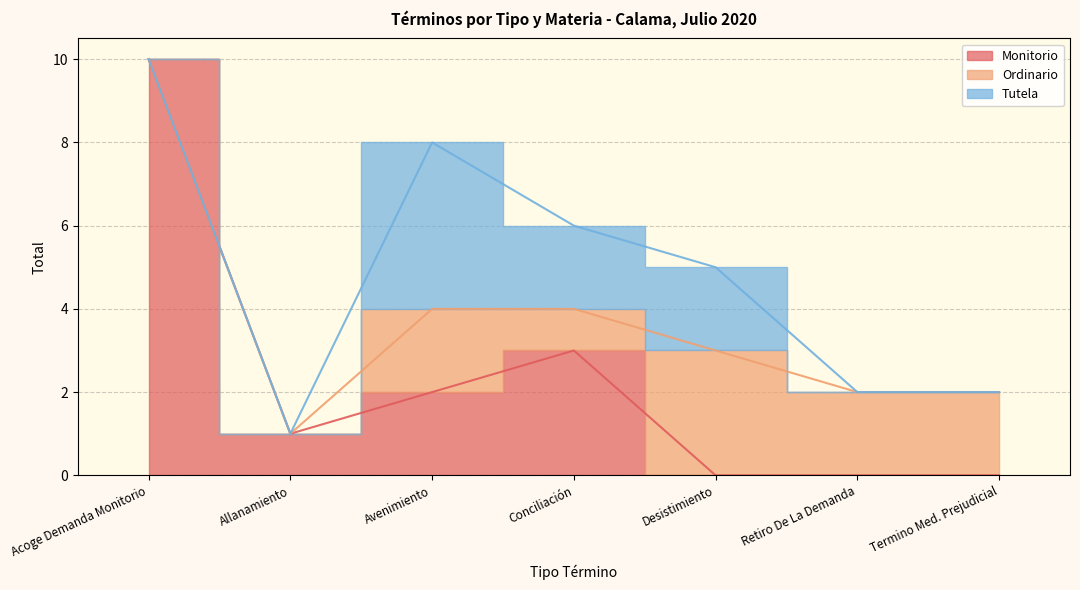

What position from the left is Acoge Demanda Monitorio?

1